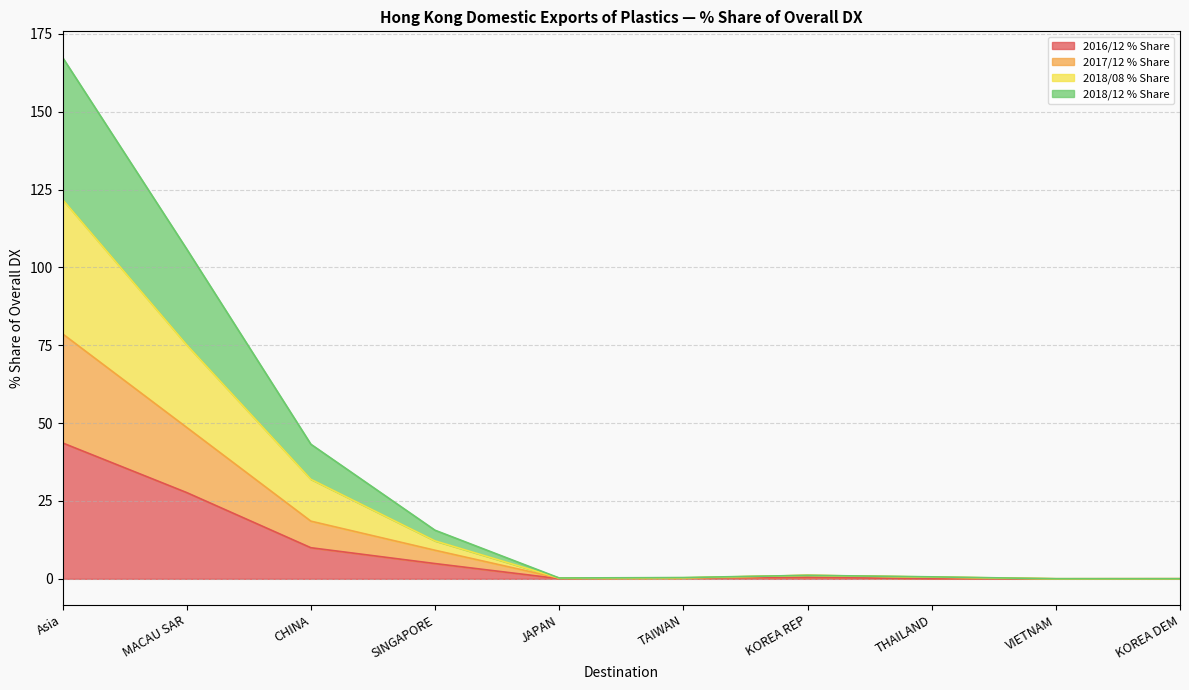

Rank the series at VIETNAM from highest to lowest value.

2018/12 % Share, 2018/08 % Share, 2017/12 % Share, 2016/12 % Share